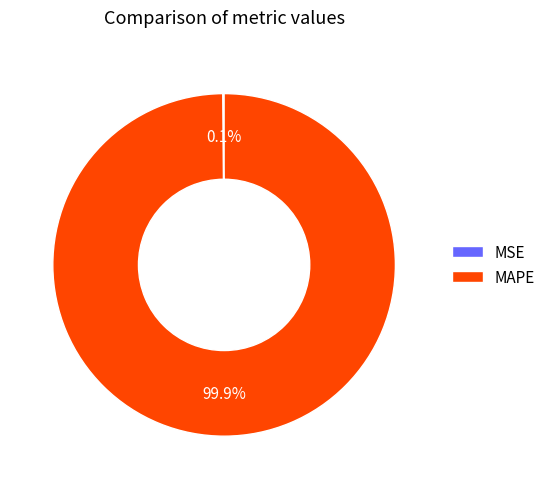

What is the largest slice in the pie chart?

MAPE